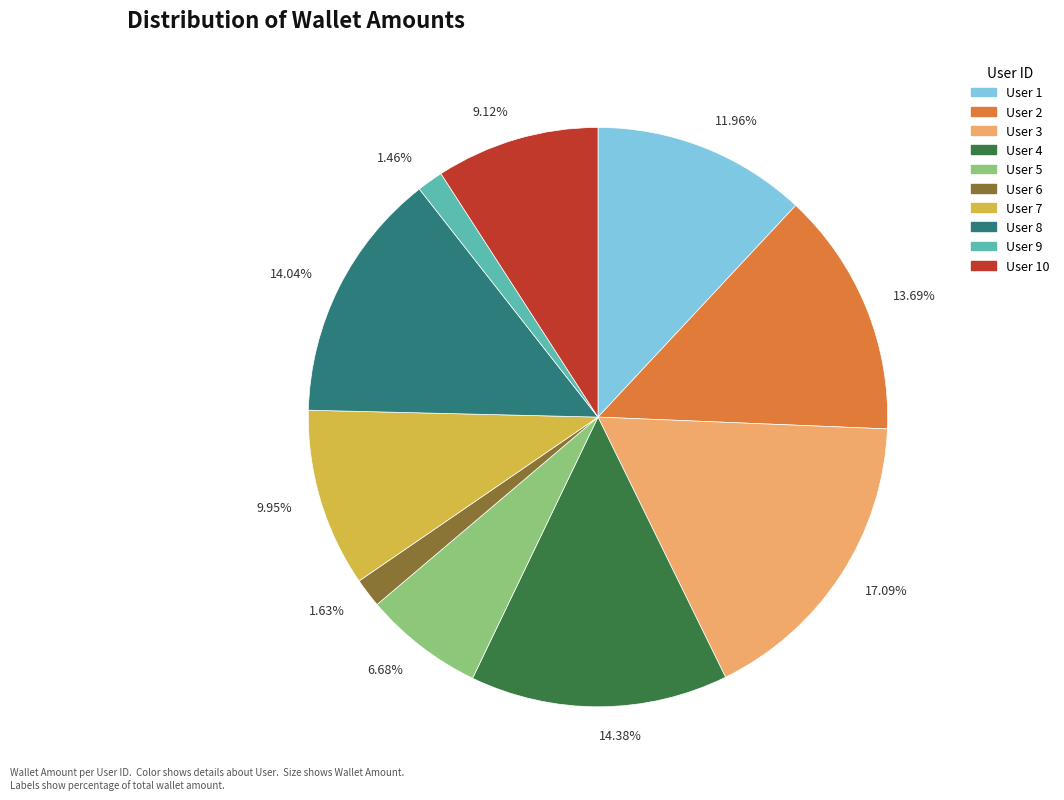

Approximately how many times larger is the value at 14.04% compared to 14.38%?

1.0